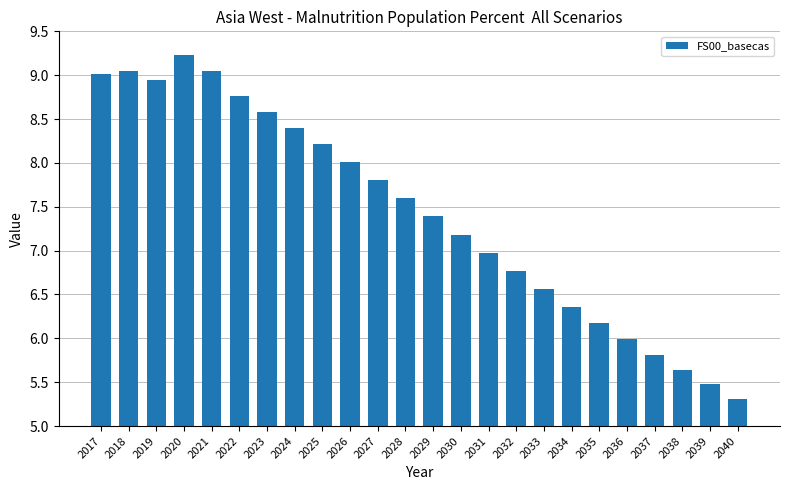

What is the change in value from 2022 to 2034?

-2.4